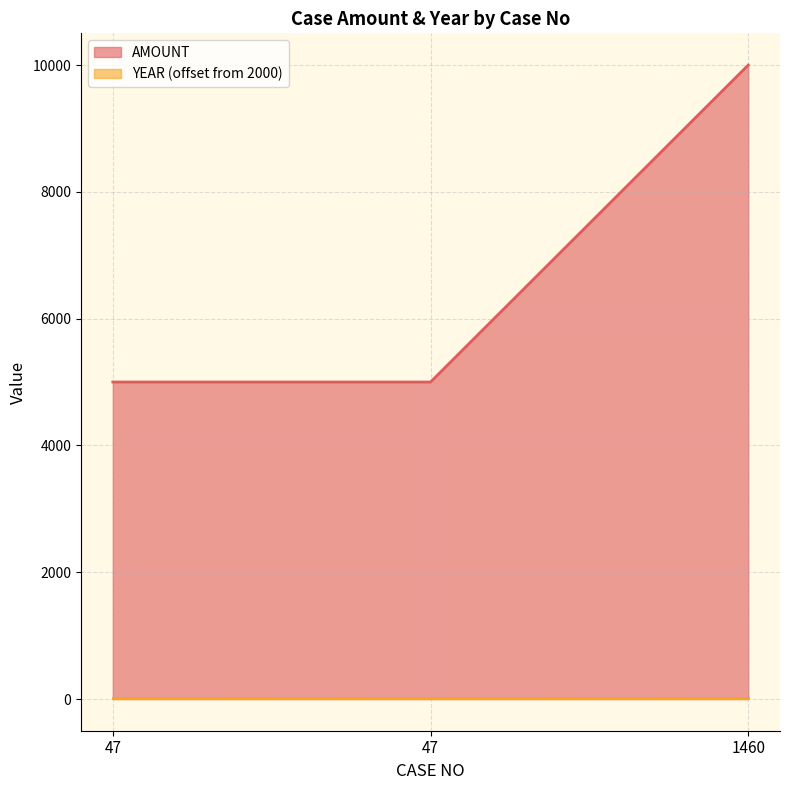

What is the difference between the maximum and minimum values?

5000